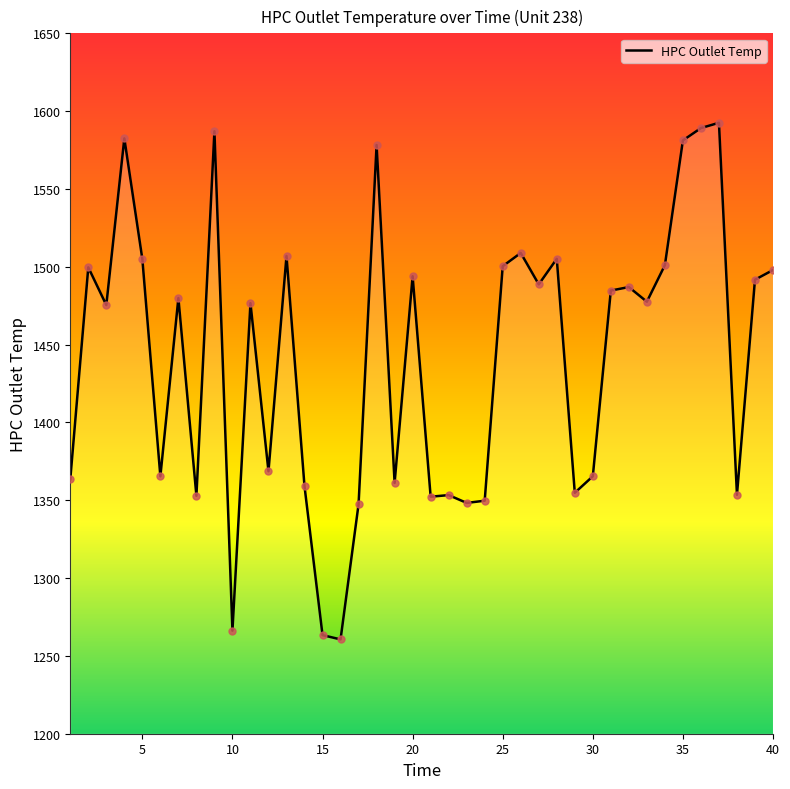

What is the maximum value shown in the chart?

1592.5